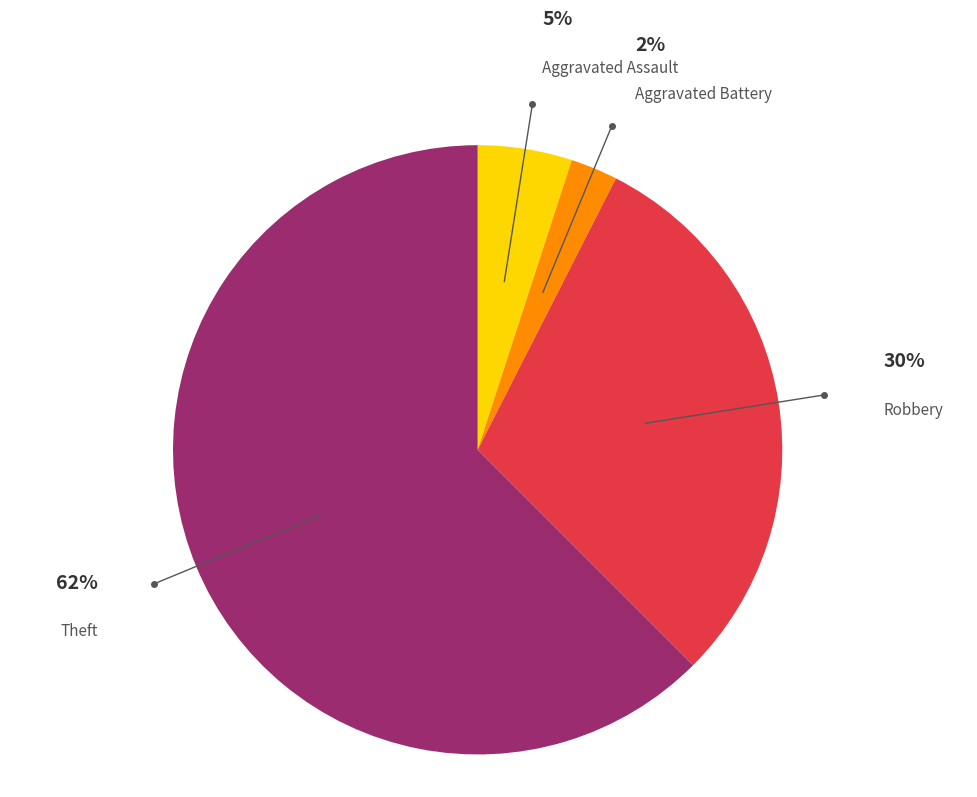

Is there a majority slice in this chart?

Yes